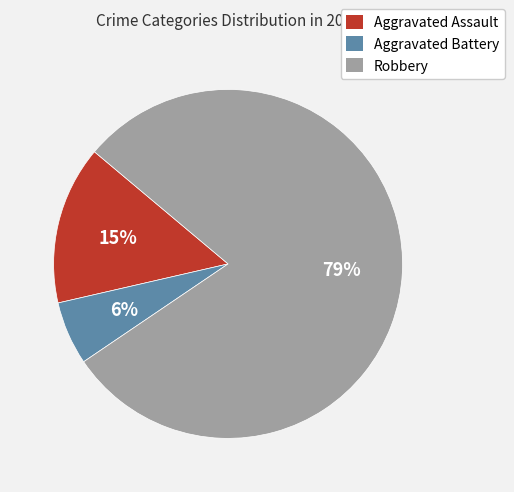

To the nearest percent, what is the combined percentage of Aggravated Assault and Aggravated Battery?

21%